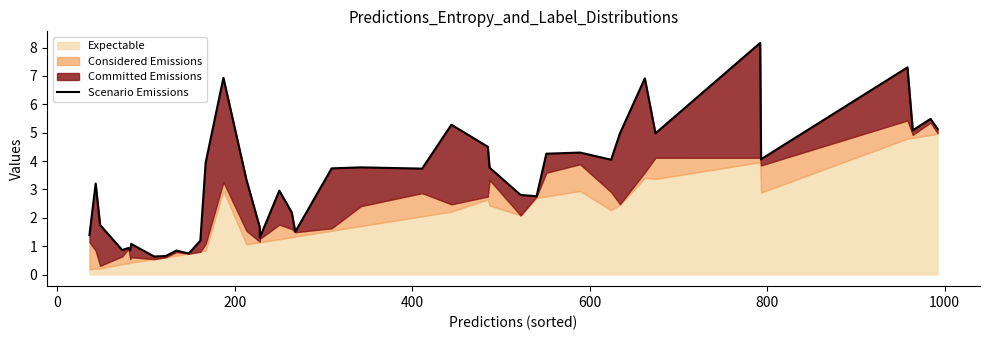

Reading left to right, transcribe all the data shown in this chart.

1.4	3.2	1.7	0.9	0.9	0.9	1.1	0.6	0.7	0.8	0.7	1.2	3.9	6.9	3.3	1.7	1.3	3.0	2.2	1.5	3.7	3.8	3.7	5.3	4.5	3.8	2.8	2.8	4.3	4.3	4.0	5.0	6.9	5.0	8.2	4.1	7.3	5.1	5.5	5.1